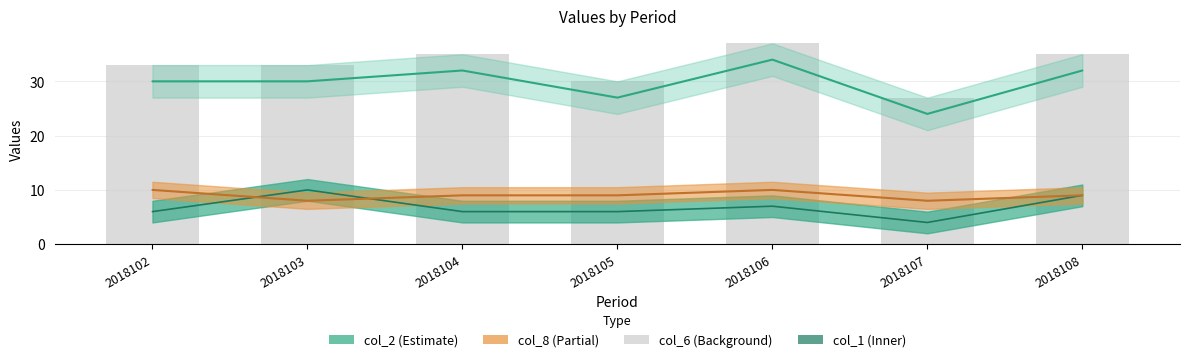

How many categories are shown in the chart?

7